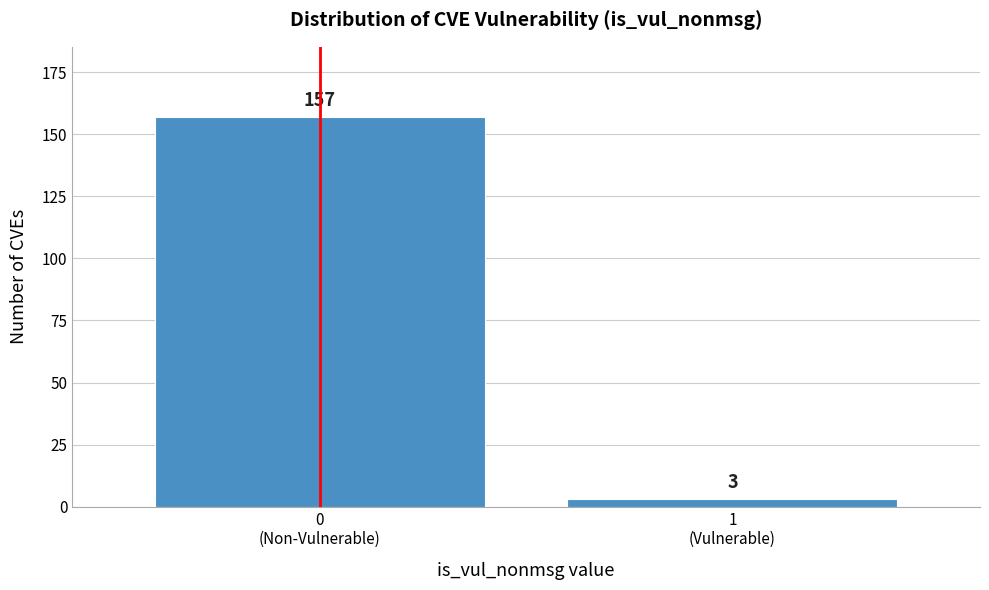

Reading left to right, extract all data points from this chart.

157	3